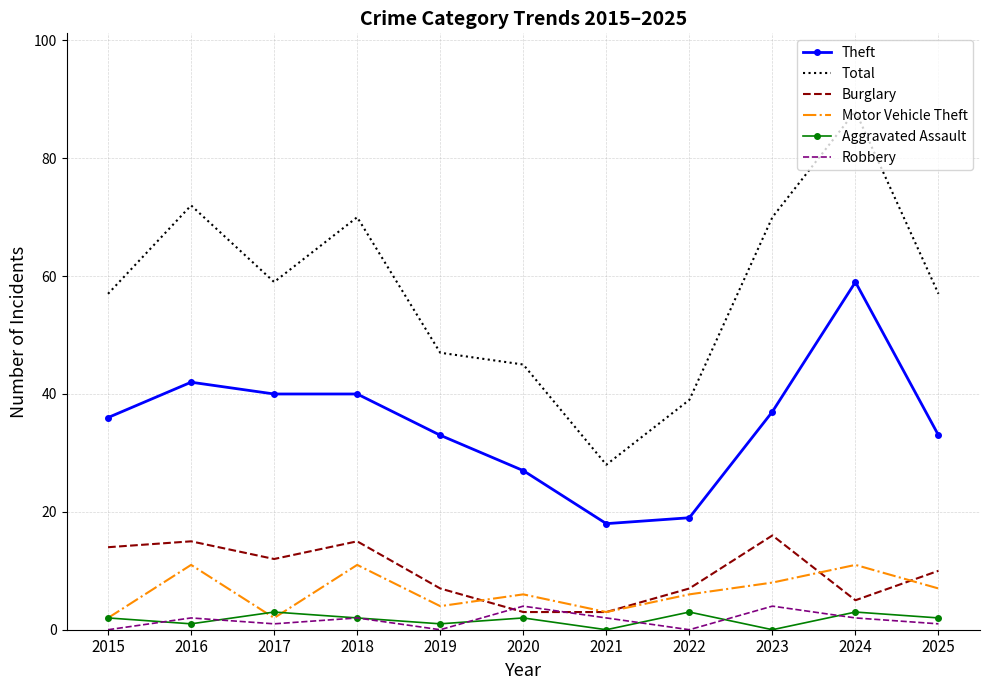

At how many categories does at least one series exceed 31?

10